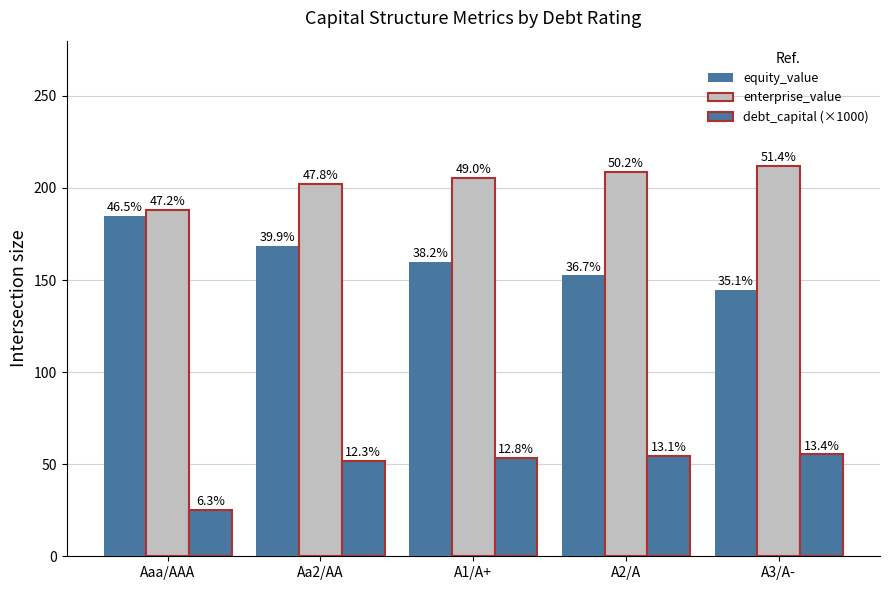

Which series has the widest spread of values?

equity_value